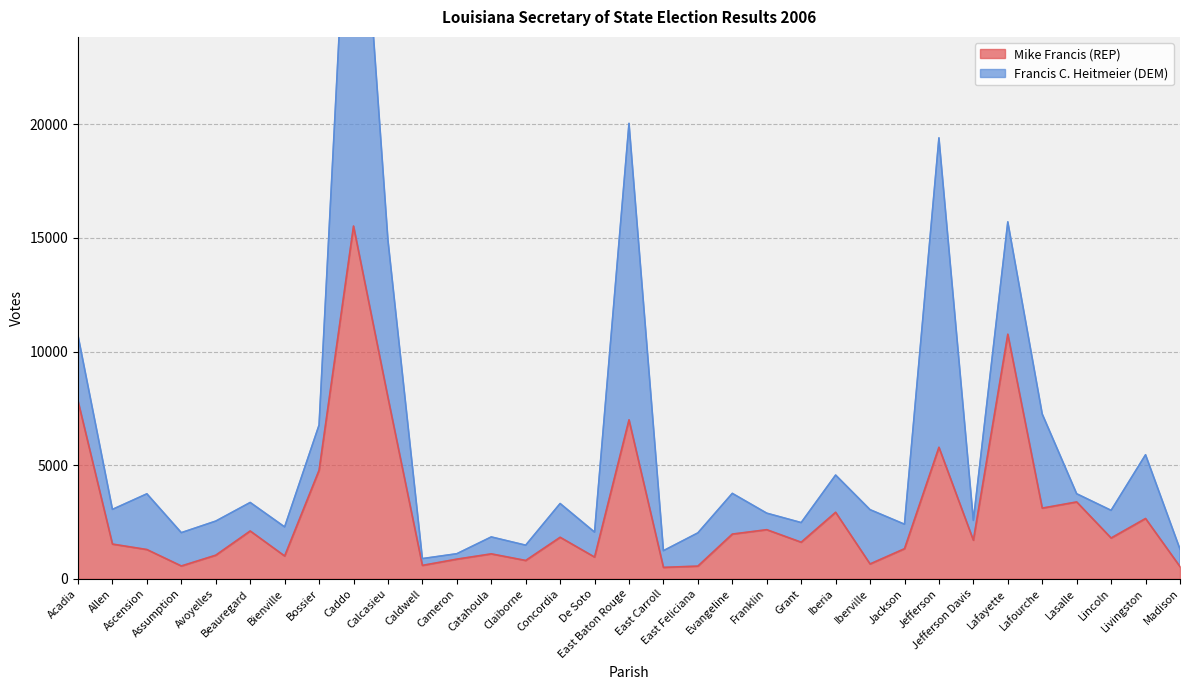

At which label is the value closest to 8012?

Calcasieu